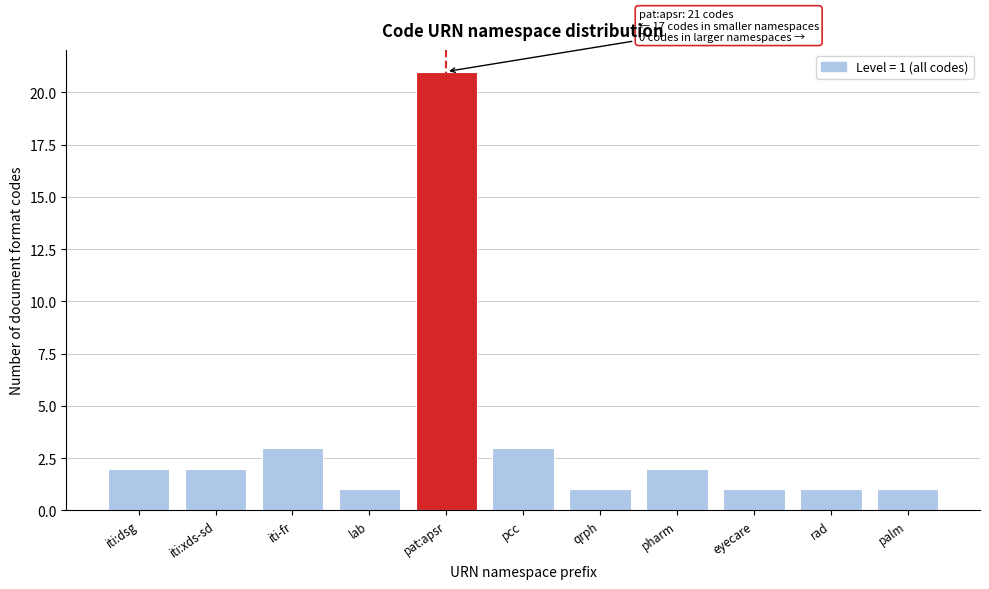

Reading right to left, list all the values displayed in this chart.

palm=1	rad=1	eyecare=1	pharm=2	qrph=1	pcc=3	pat:apsr=21	lab=1	iti-fr=3	iti:xds-sd=2	iti:dsg=2